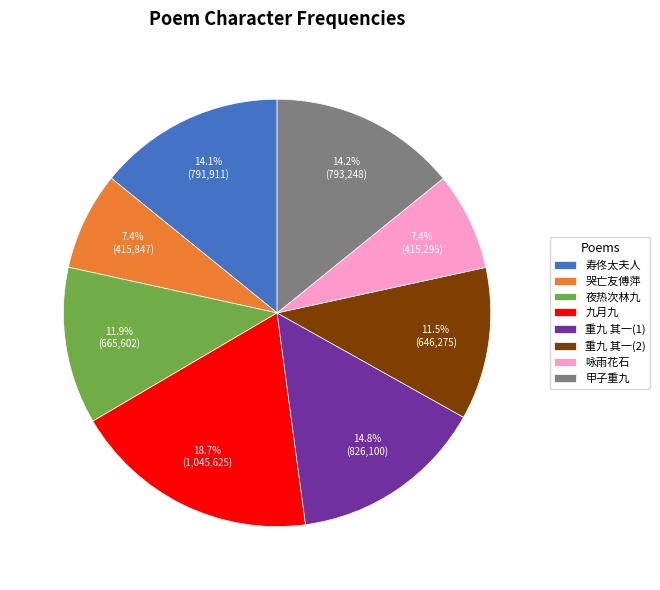

Does 夜热次林九 account for over 50% of the chart?

No